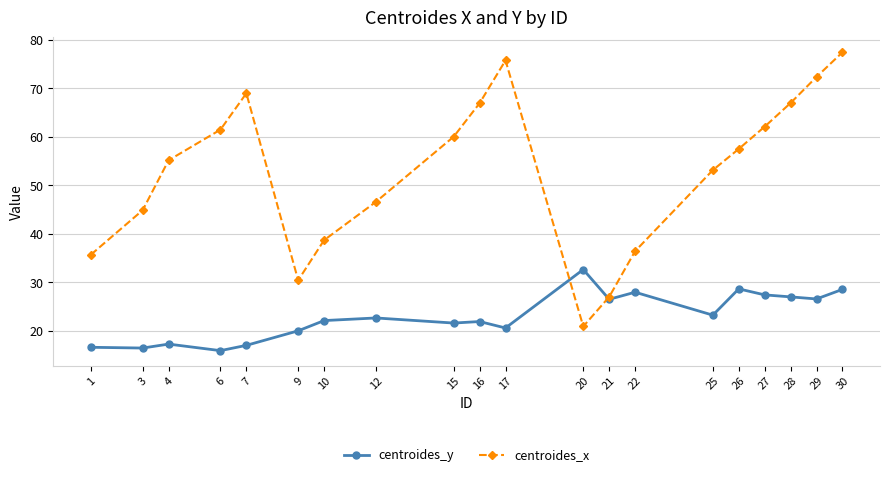

How many values in the centroides_x series exceed 57?

10